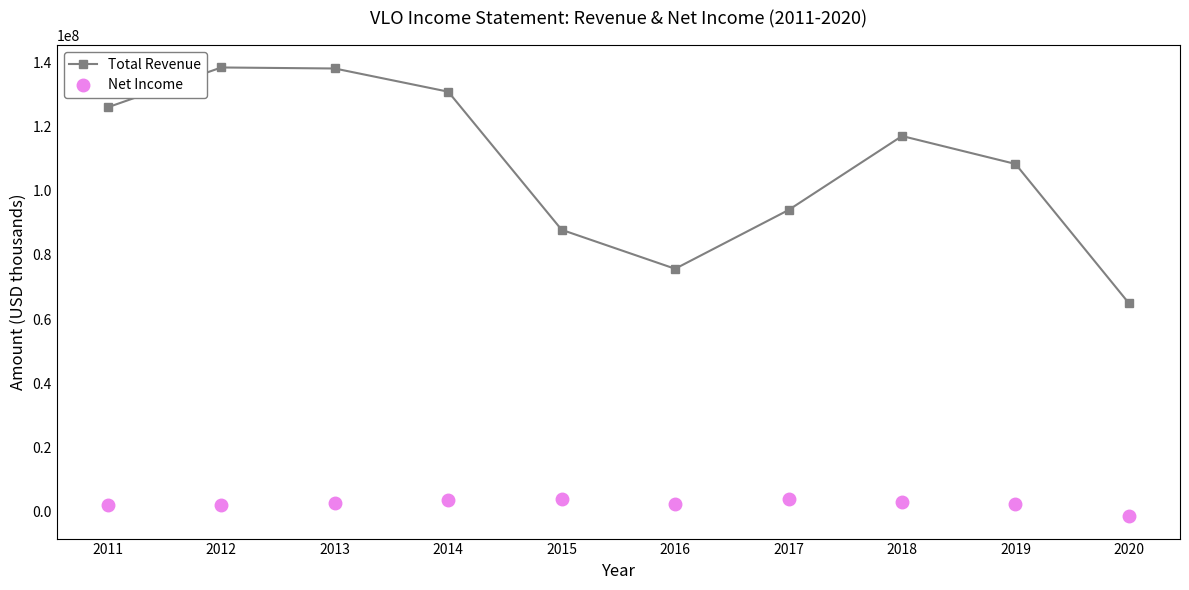

Count the number of categories in the chart.

10